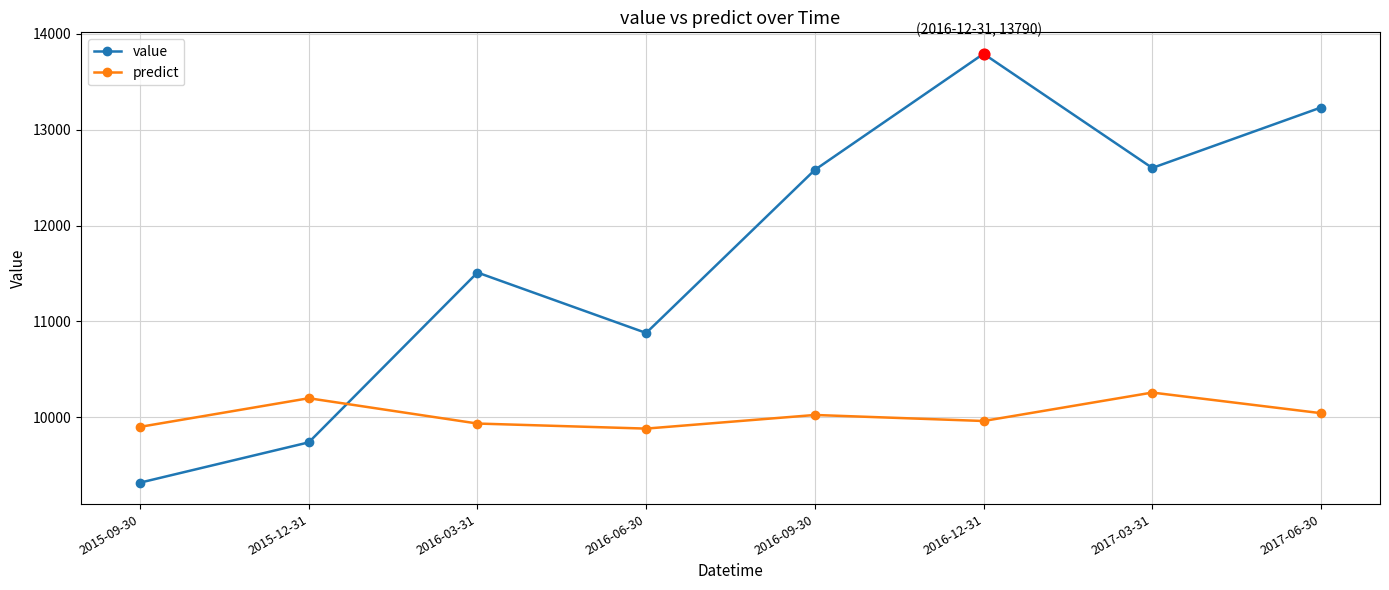

What is the total value across all series at 2015-12-31?

19939.9